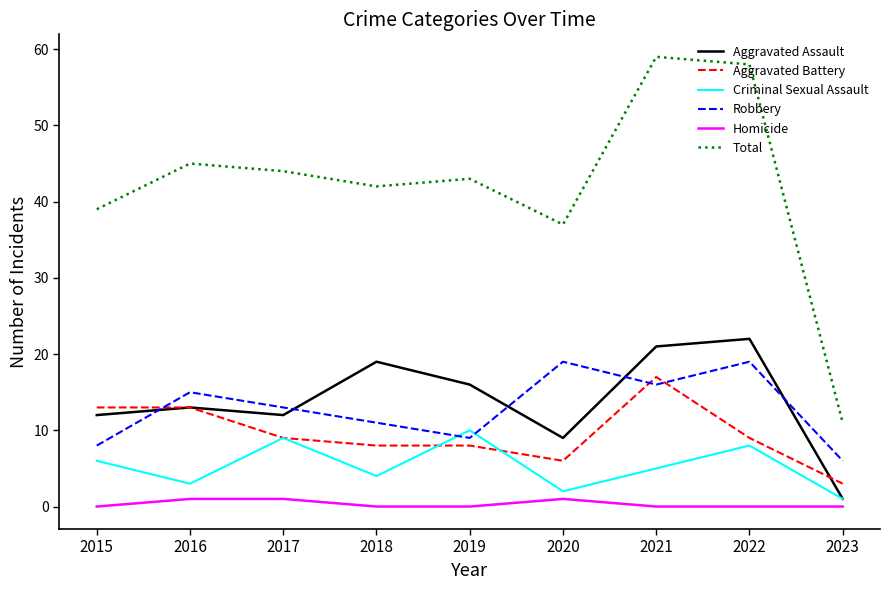

Reading left to right, list all the values displayed in this chart.

Aggravated Assault: 2015=12	2016=13	2017=12	2018=19	2019=16	2020=9	2021=21	2022=22	2023=1
Aggravated Battery: 2015=13	2016=13	2017=9	2018=8	2019=8	2020=6	2021=17	2022=9	2023=3
Criminal Sexual Assault: 2015=6	2016=3	2017=9	2018=4	2019=10	2020=2	2021=5	2022=8	2023=1
Robbery: 2015=8	2016=15	2017=13	2018=11	2019=9	2020=19	2021=16	2022=19	2023=6
Homicide: 2015=0	2016=1	2017=1	2018=0	2019=0	2020=1	2021=0	2022=0	2023=0
Total: 2015=39	2016=45	2017=44	2018=42	2019=43	2020=37	2021=59	2022=58	2023=11